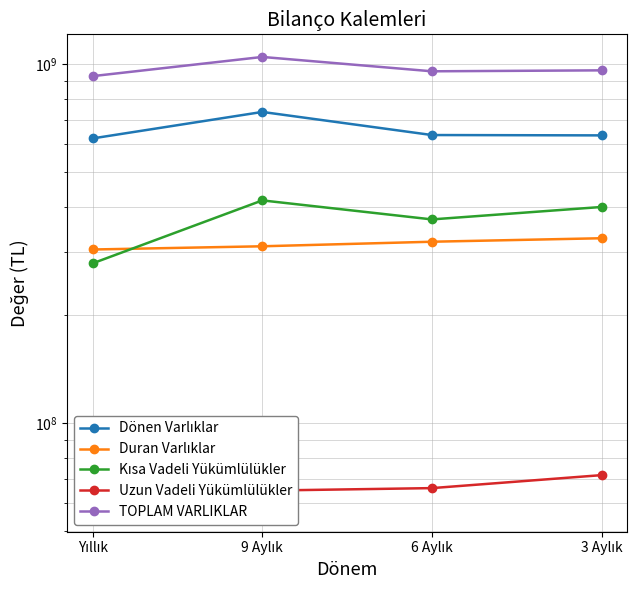

At which label is Uzun Vadeli Yükümlülükler closest to 64701473?

9 Aylık